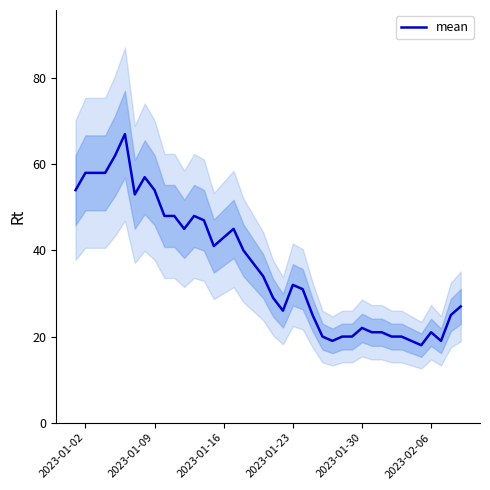

Reading left to right, what are all the values shown in this chart?

54	58	58	58	62	67	53	57	54	48	48	45	48	47	41	43	45	40	37	34	29	26	32	31	25	20	19	20	20	22	21	21	20	20	19	18	21	19	25	27